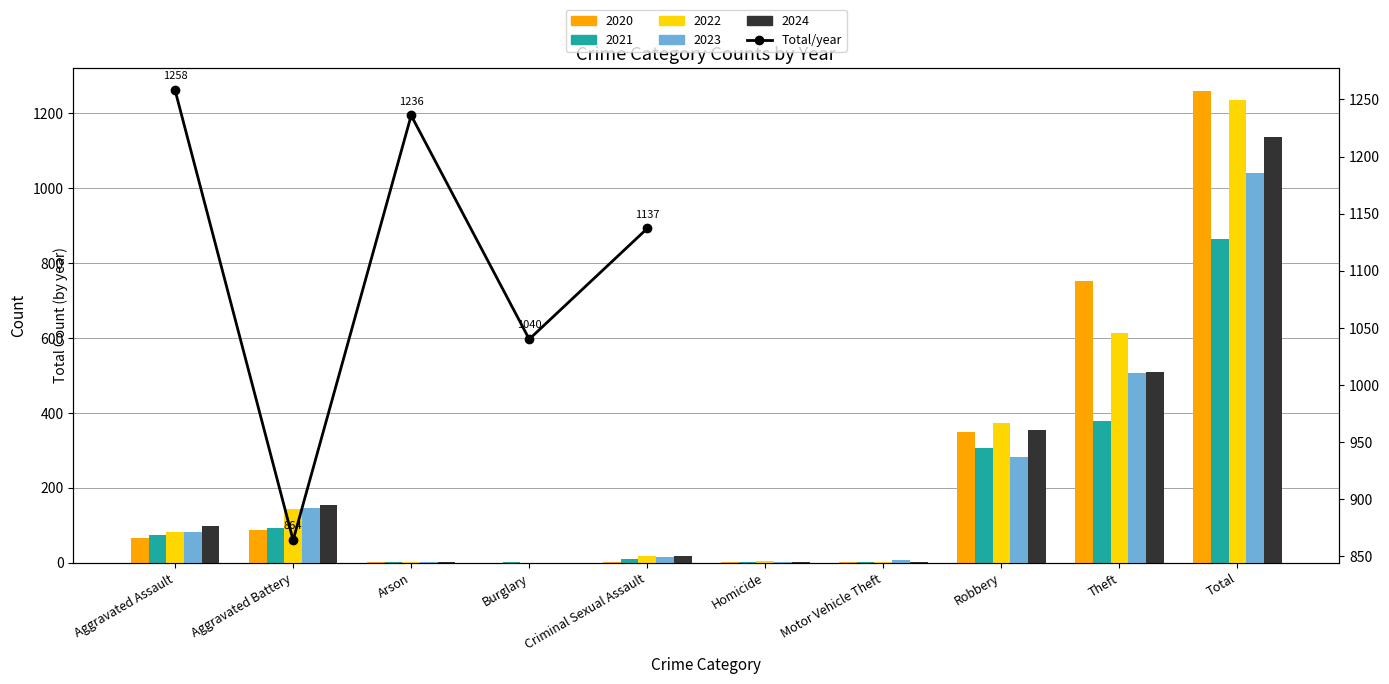

What is the change in value from Aggravated Battery to Burglary?

+176